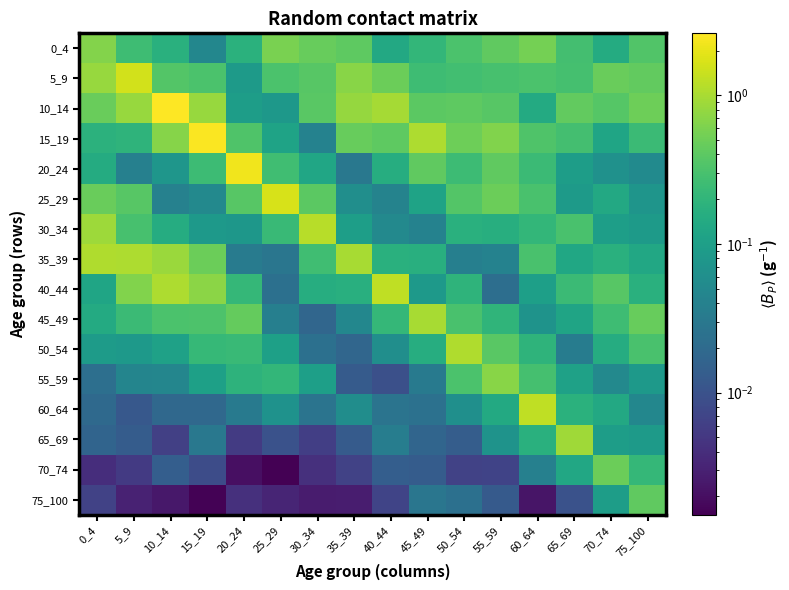

Reading right to left, list all the values displayed in this chart.

0_4: 75_100=0.3	70_74=0.2	65_69=0.3	60_64=0.6	55_59=0.4	50_54=0.3	45_49=0.2	40_44=0.1	35_39=0.4	30_34=0.5	25_29=0.6	20_24=0.2	15_19=0.0	10_14=0.2	5_9=0.3	0_4=0.7
5_9: 75_100=0.4	70_74=0.5	65_69=0.3	60_64=0.3	55_59=0.3	50_54=0.3	45_49=0.3	40_44=0.5	35_39=0.7	30_34=0.4	25_29=0.3	20_24=0.1	15_19=0.3	10_14=0.4	5_9=1.5	0_4=0.8
10_14: 75_100=0.5	70_74=0.4	65_69=0.4	60_64=0.1	55_59=0.4	50_54=0.4	45_49=0.4	40_44=1.0	35_39=0.8	30_34=0.4	25_29=0.1	20_24=0.1	15_19=0.8	10_14=2.6	5_9=0.8	0_4=0.5
15_19: 75_100=0.2	70_74=0.1	65_69=0.3	60_64=0.3	55_59=0.6	50_54=0.5	45_49=1.0	40_44=0.4	35_39=0.5	30_34=0.0	25_29=0.1	20_24=0.3	15_19=2.5	10_14=0.7	5_9=0.2	0_4=0.2
20_24: 75_100=0.1	70_74=0.1	65_69=0.1	60_64=0.2	55_59=0.4	50_54=0.3	45_49=0.4	40_44=0.2	35_39=0.0	30_34=0.1	25_29=0.3	20_24=2.2	15_19=0.3	10_14=0.1	5_9=0.0	0_4=0.1
25_29: 75_100=0.1	70_74=0.1	65_69=0.1	60_64=0.3	55_59=0.5	50_54=0.4	45_49=0.1	40_44=0.0	35_39=0.1	30_34=0.4	25_29=1.7	20_24=0.4	15_19=0.0	10_14=0.0	5_9=0.4	0_4=0.5
30_34: 75_100=0.1	70_74=0.1	65_69=0.3	60_64=0.2	55_59=0.2	50_54=0.2	45_49=0.0	40_44=0.1	35_39=0.1	30_34=1.2	25_29=0.2	20_24=0.1	15_19=0.1	10_14=0.2	5_9=0.3	0_4=0.9
35_39: 75_100=0.1	70_74=0.2	65_69=0.1	60_64=0.3	55_59=0.0	50_54=0.0	45_49=0.2	40_44=0.2	35_39=1.0	30_34=0.3	25_29=0.0	20_24=0.0	15_19=0.5	10_14=0.9	5_9=1.0	0_4=1.1
40_44: 75_100=0.2	70_74=0.4	65_69=0.2	60_64=0.1	55_59=0.0	50_54=0.2	45_49=0.1	40_44=1.3	35_39=0.2	30_34=0.2	25_29=0.0	20_24=0.2	15_19=0.7	10_14=1.0	5_9=0.6	0_4=0.1
45_49: 75_100=0.5	70_74=0.3	65_69=0.1	60_64=0.1	55_59=0.2	50_54=0.3	45_49=1.0	40_44=0.2	35_39=0.0	30_34=0.0	25_29=0.0	20_24=0.5	15_19=0.3	10_14=0.3	5_9=0.2	0_4=0.1
50_54: 75_100=0.3	70_74=0.2	65_69=0.0	60_64=0.2	55_59=0.4	50_54=1.1	45_49=0.2	40_44=0.1	35_39=0.0	30_34=0.0	25_29=0.1	20_24=0.2	15_19=0.2	10_14=0.1	5_9=0.1	0_4=0.1
55_59: 75_100=0.1	70_74=0.1	65_69=0.1	60_64=0.3	55_59=0.7	50_54=0.3	45_49=0.0	40_44=0.0	35_39=0.0	30_34=0.1	25_29=0.2	20_24=0.2	15_19=0.1	10_14=0.0	5_9=0.0	0_4=0.0
60_64: 75_100=0.0	70_74=0.1	65_69=0.2	60_64=1.3	55_59=0.1	50_54=0.1	45_49=0.0	40_44=0.0	35_39=0.1	30_34=0.0	25_29=0.1	20_24=0.0	15_19=0.0	10_14=0.0	5_9=0.0	0_4=0.0
65_69: 75_100=0.1	70_74=0.1	65_69=0.9	60_64=0.2	55_59=0.1	50_54=0.0	45_49=0.0	40_44=0.0	35_39=0.0	30_34=0.0	25_29=0.0	20_24=0.0	15_19=0.0	10_14=0.0	5_9=0.0	0_4=0.0
70_74: 75_100=0.2	70_74=0.5	65_69=0.1	60_64=0.0	55_59=0.0	50_54=0.0	45_49=0.0	40_44=0.0	35_39=0.0	30_34=0.0	25_29=0.0	20_24=0.0	15_19=0.0	10_14=0.0	5_9=0.0	0_4=0.0
75_100: 75_100=0.4	70_74=0.1	65_69=0.0	60_64=0.0	55_59=0.0	50_54=0.0	45_49=0.0	40_44=0.0	35_39=0.0	30_34=0.0	25_29=0.0	20_24=0.0	15_19=0.0	10_14=0.0	5_9=0.0	0_4=0.0